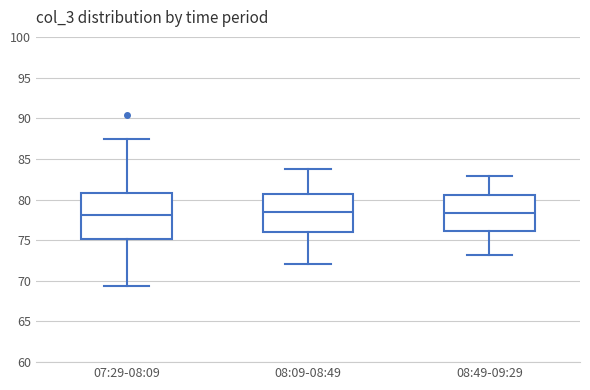

Reading left to right, transcribe this box plot: for each box, give where its median line is, the range the box spans, and where its two whiskers end, as read against the y-axis. The values are not printed on the chart, so give them approximately, as read against the axis.

07:29-08:09: median 78.0, box 75.0 to 81.0, whiskers 69.5 to 87.5
08:09-08:49: median 78.5, box 76.0 to 80.5, whiskers 72.0 to 84.0
08:49-09:29: median 78.5, box 76.0 to 80.5, whiskers 73.0 to 83.0